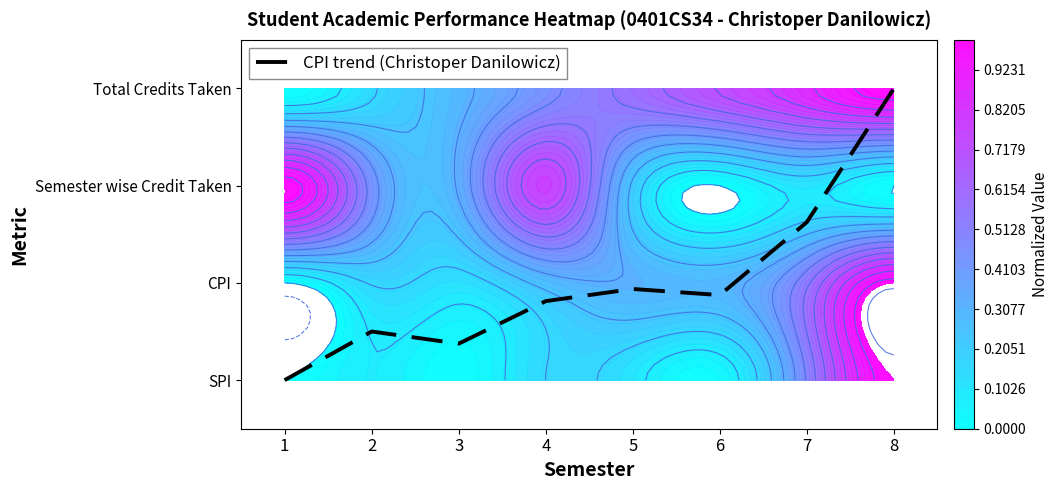

Rank the categories by value from highest to lowest.

8, 7, 5, 6, 4, 2, 3, 1